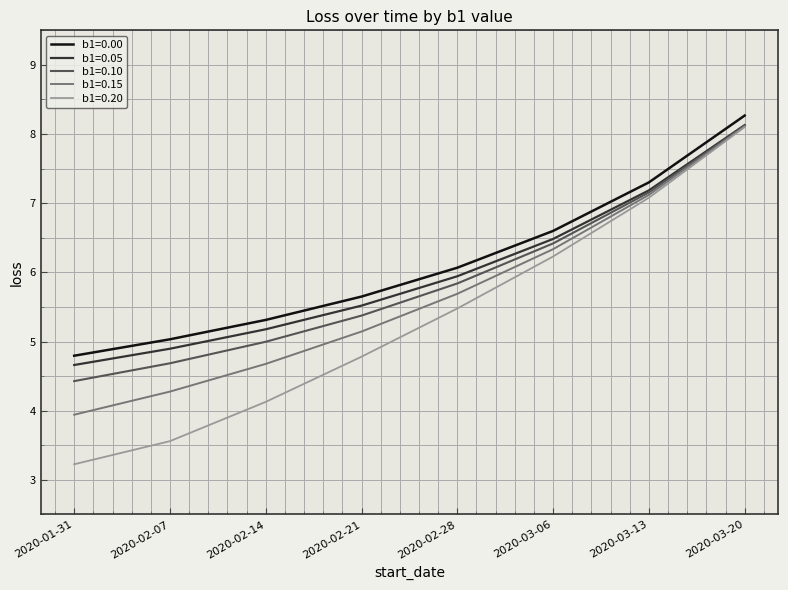

The value of b1=0.20 at 2020-02-28 is 5.5. True or false?

True